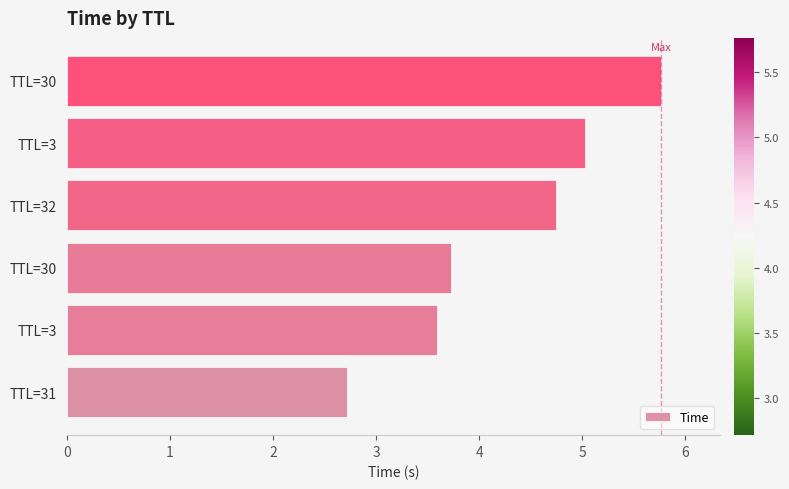

How many series are shown in this chart?

1